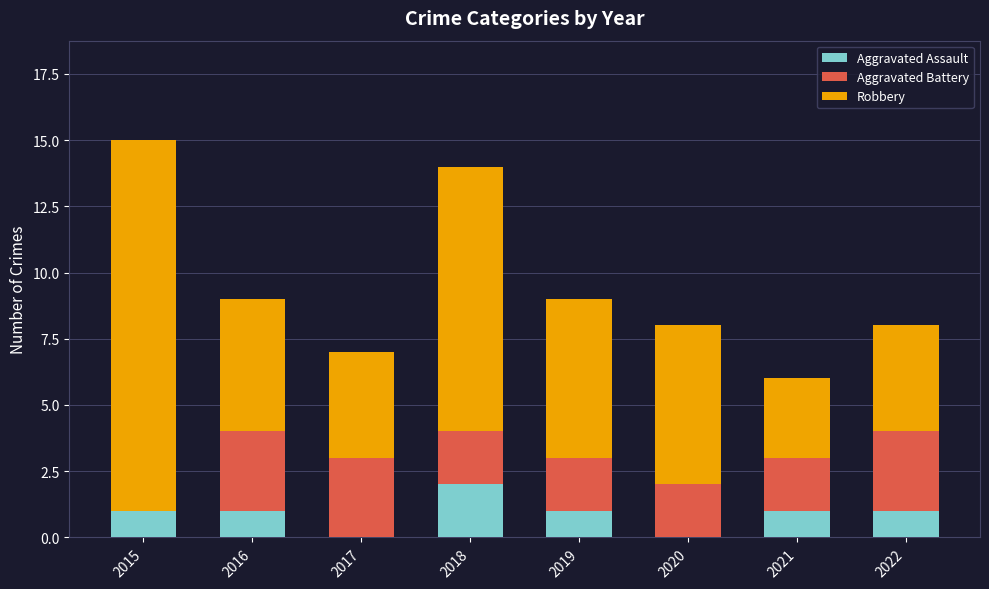

Reading left to right, list the values for the Aggravated Assault series.

2015=1	2016=1	2017=0	2018=2	2019=1	2020=0	2021=1	2022=1